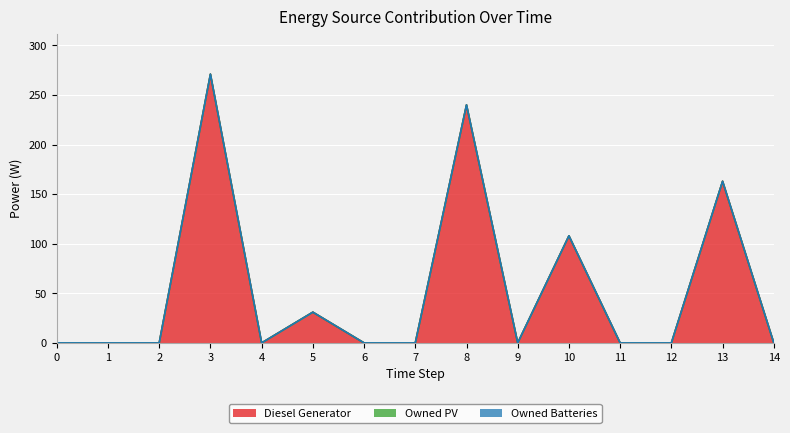

List the series in order of their peak value, lowest first.

Owned PV, Owned Batteries, Diesel Generator